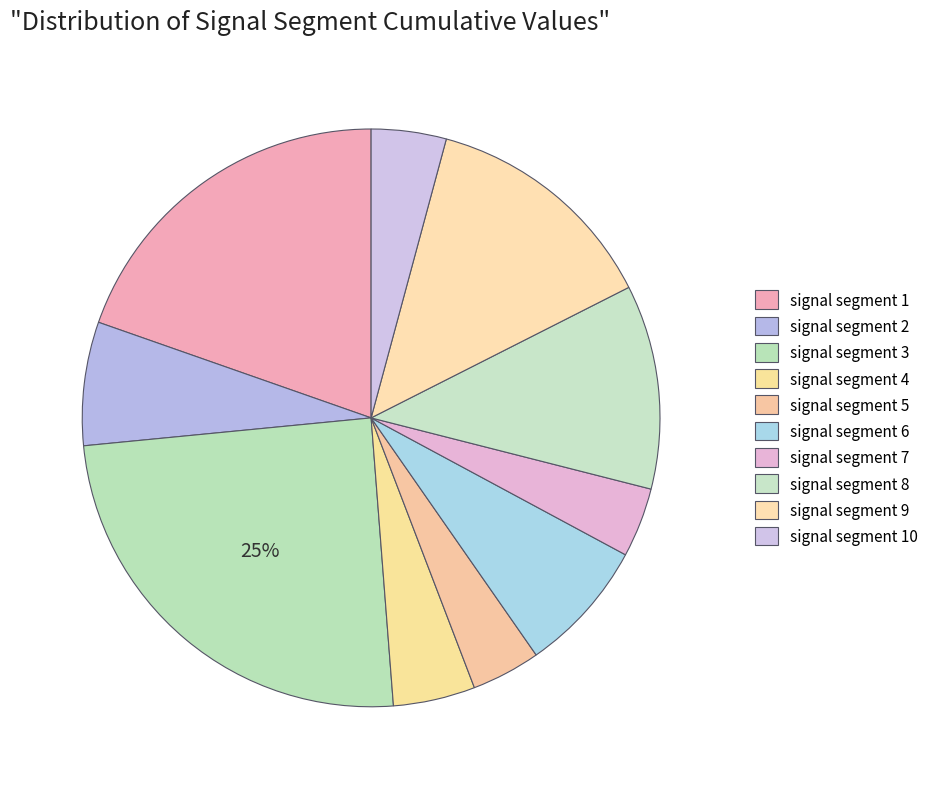

Between signal segment 9 and signal segment 5, which is larger?

signal segment 9